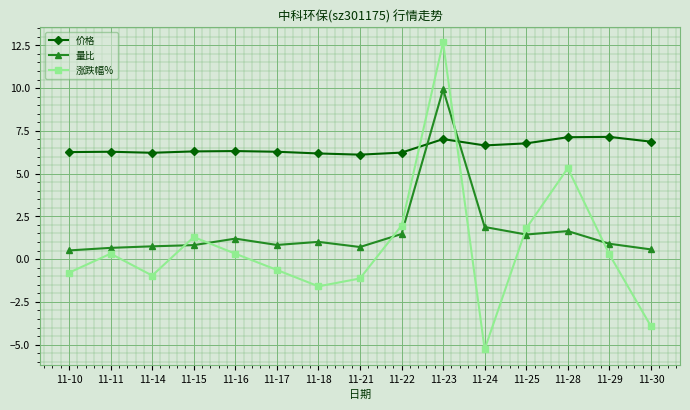

At how many categories does at least one series exceed 8?

1